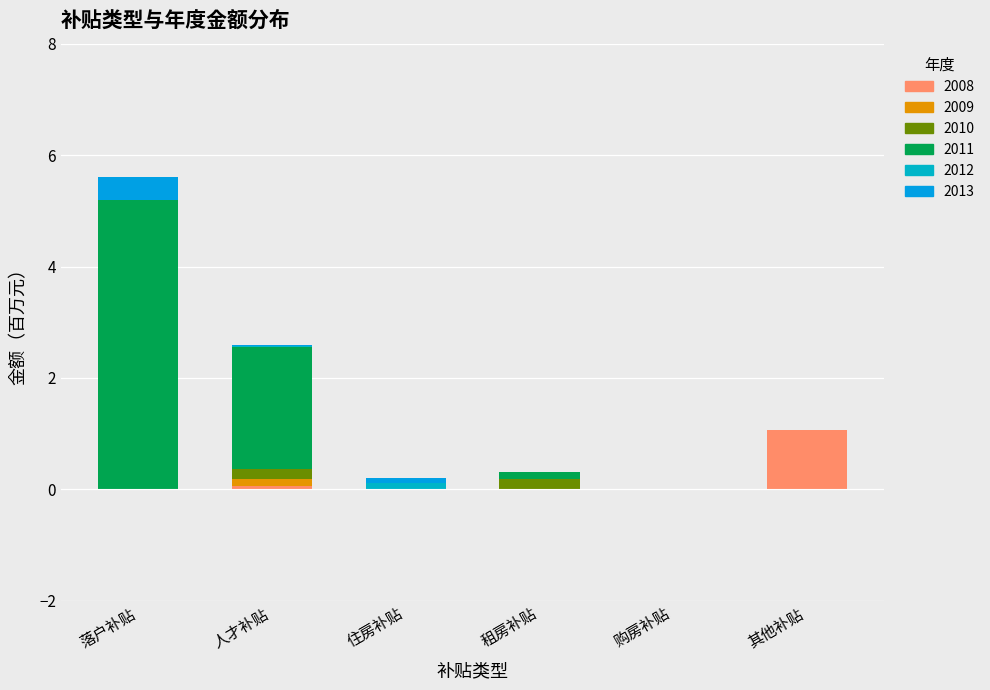

Where is 2012 nearest to the value 0?

落户补贴